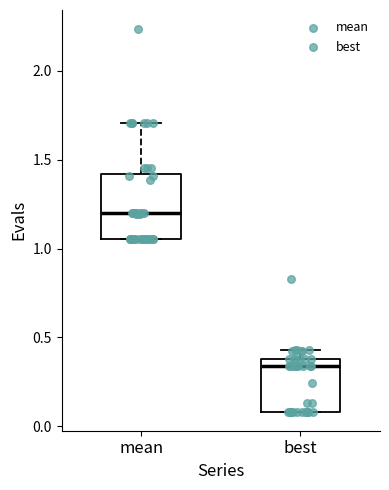

Reading left to right, transcribe this box plot: for each box, give where its median line is, the range the box spans, and where its two whiskers end, as read against the y-axis. The values are not printed on the chart, so give them approximately, as read against the axis.

mean: median 1.20, box 1.05 to 1.40, whiskers 1.05 to 1.70
best: median 0.35, box 0.10 to 0.40, whiskers 0.10 to 0.45